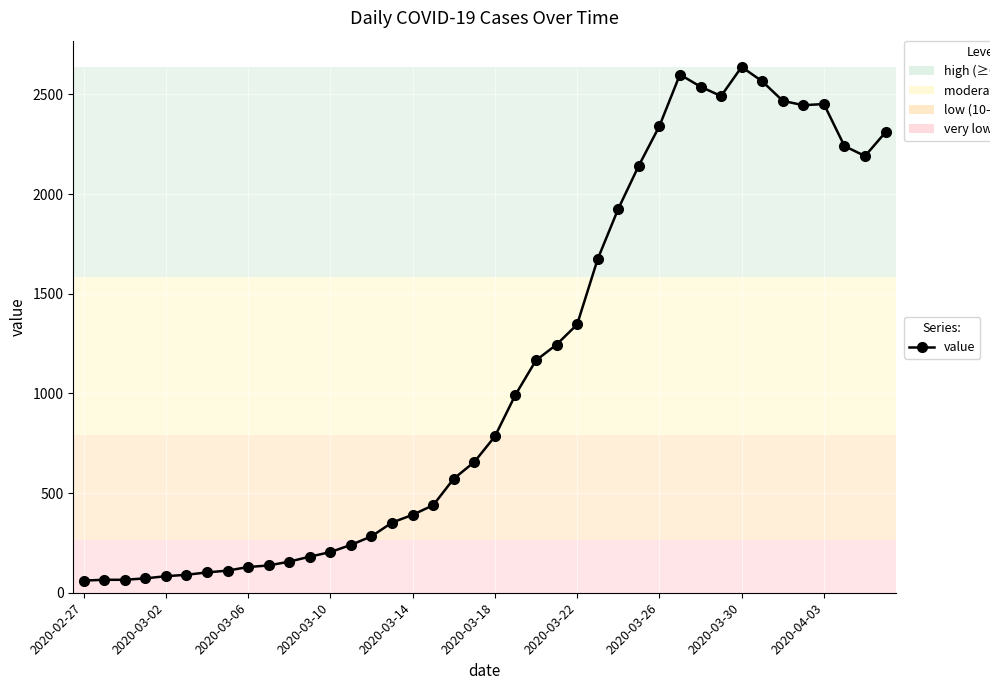

What is the sum of all values?

44951